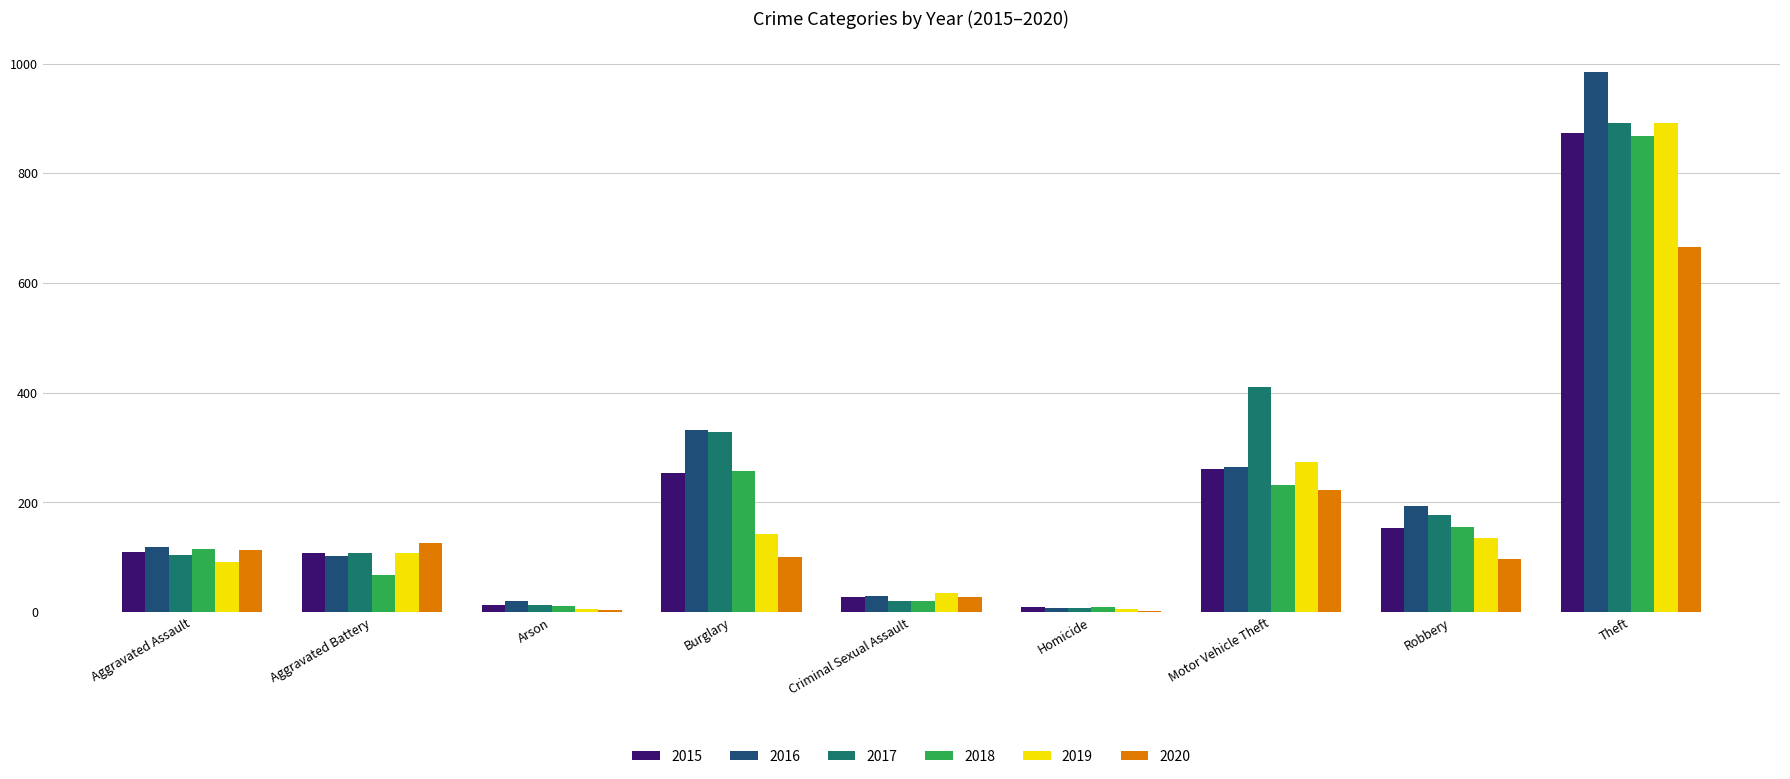

Which series changed the most between Aggravated Assault and Burglary?

2017